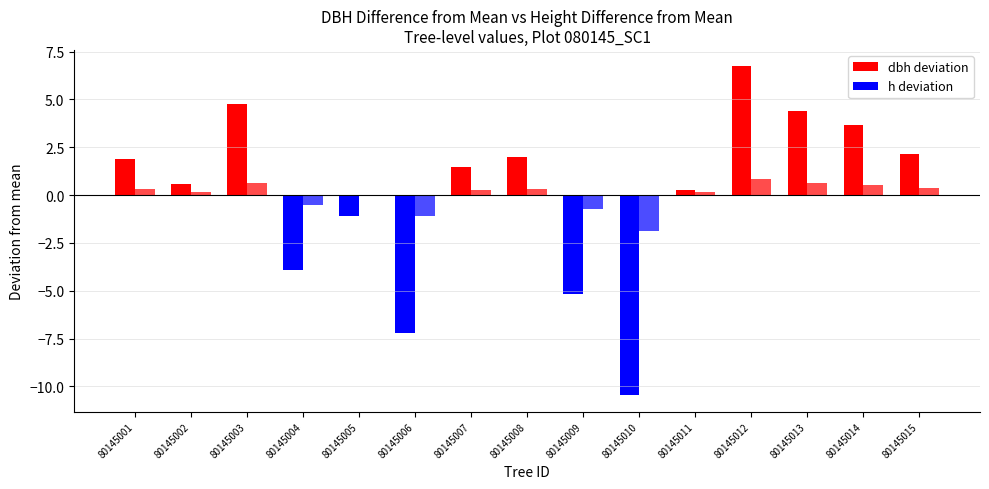

Which has a higher value, 80145005 or 80145001?

80145001